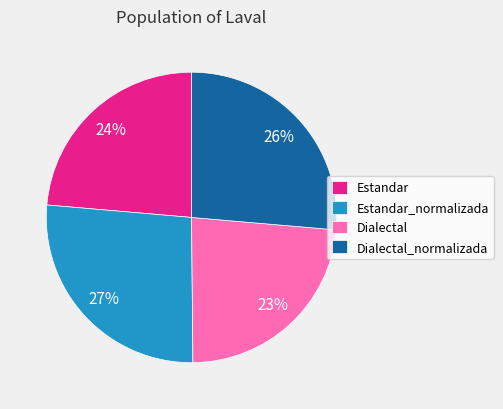

Approximately how many times larger is the value at Estandar_normalizada compared to Estandar?

1.1